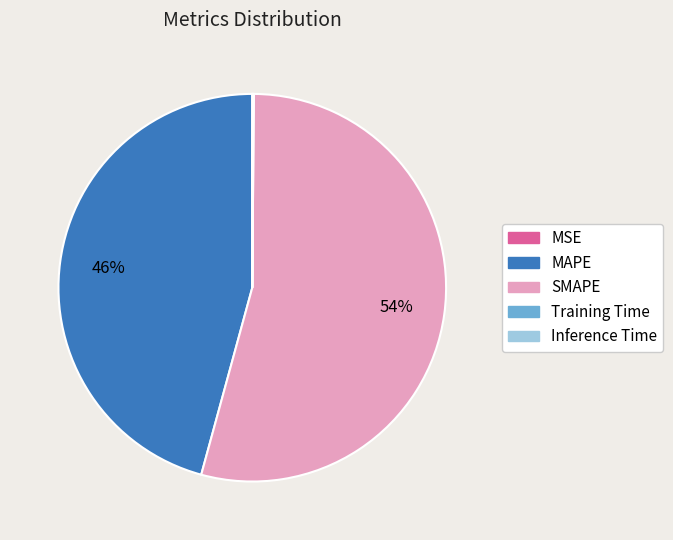

Does any single category account for the majority?

Yes